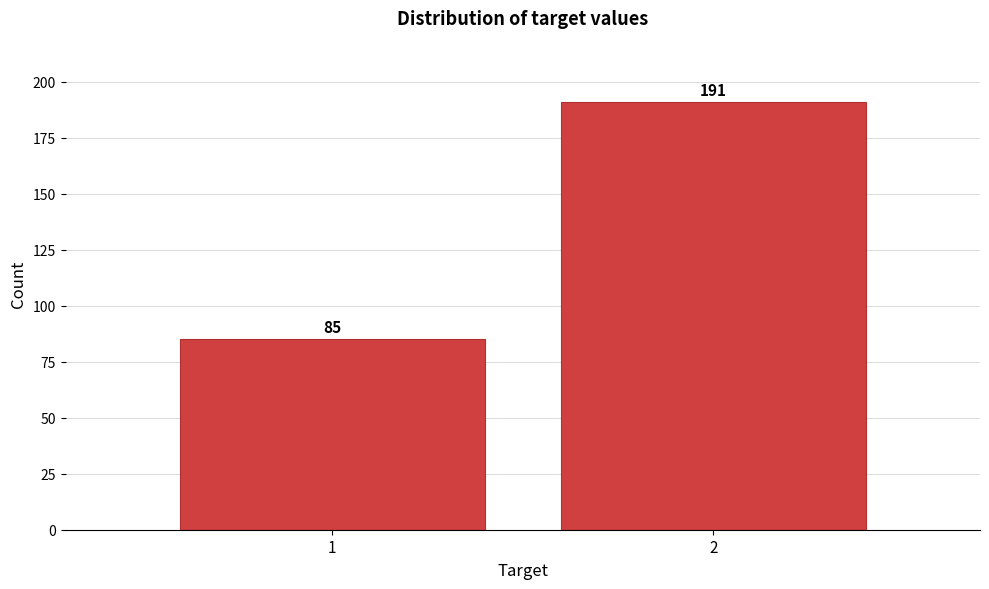

Reading left to right, what are all the values shown in this chart?

85	191